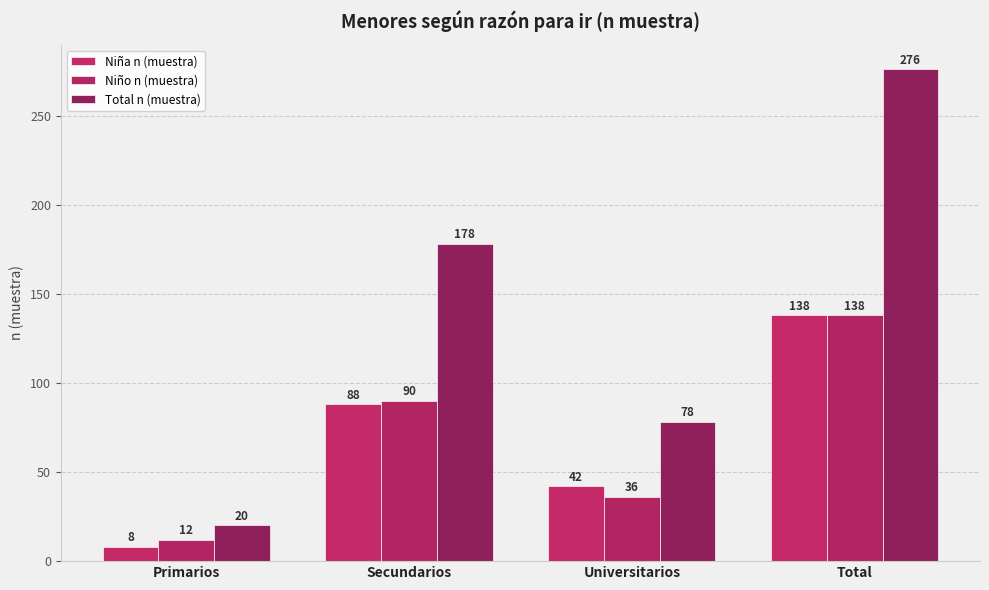

At which label is Niña n (muestra) closest to 73?

Secundarios